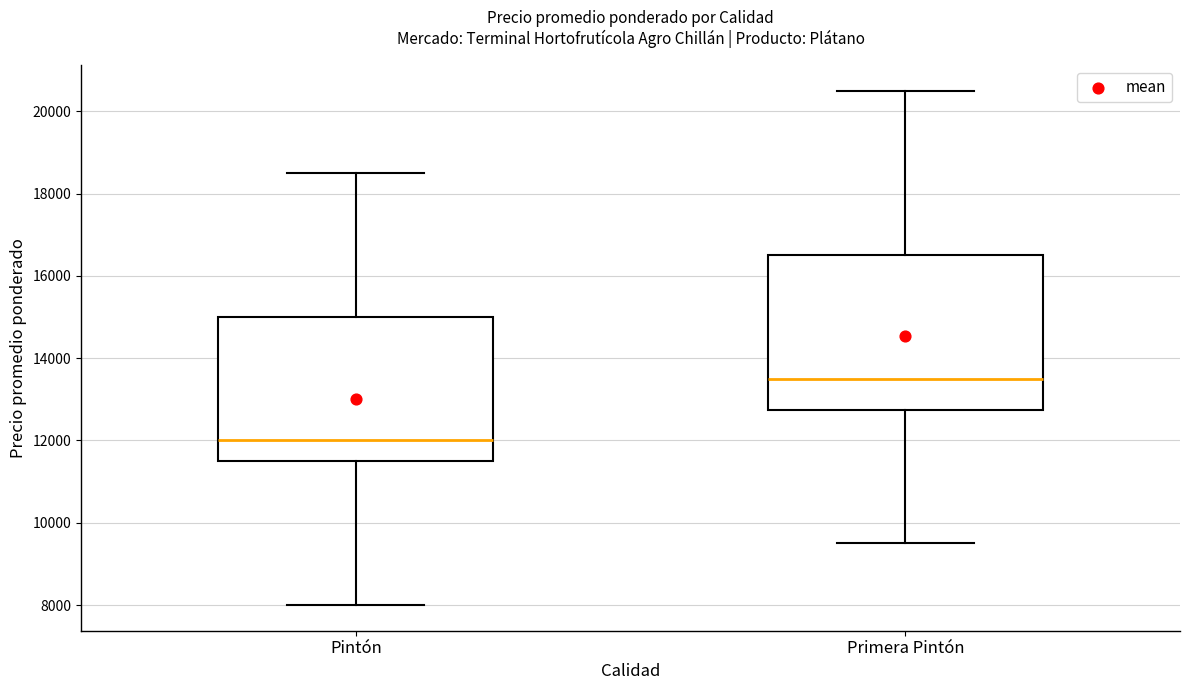

Where does the lower whisker of the box for Pintón end on the y-axis? The values are not printed on the chart, so give them approximately, as read against the axis.

8000